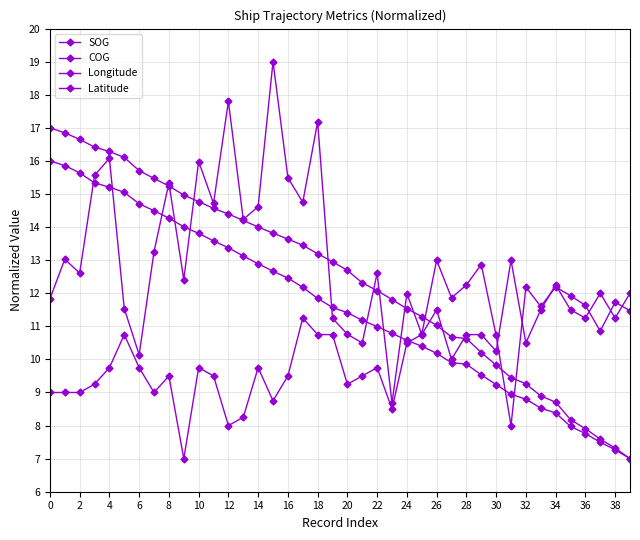

Does the chart have visible grid lines?

Yes